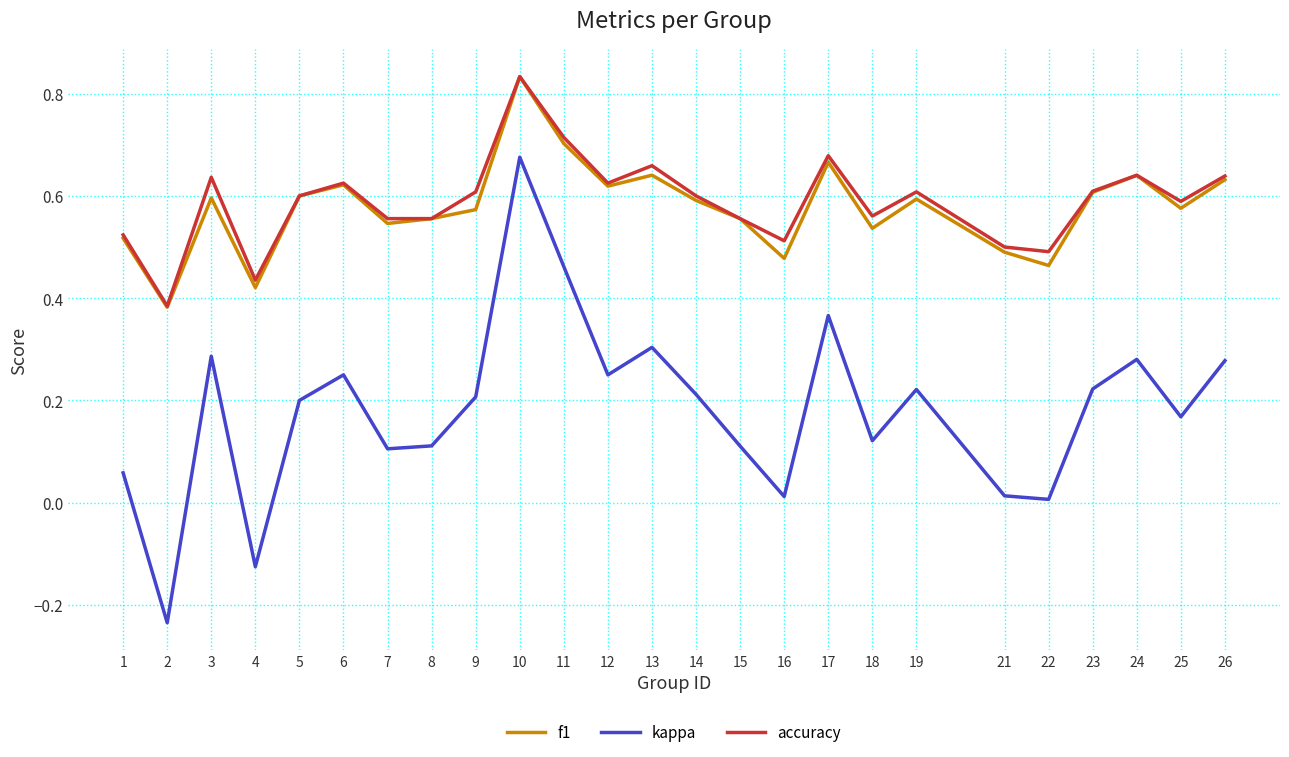

True or false: kappa and f1 cross at least once.

False